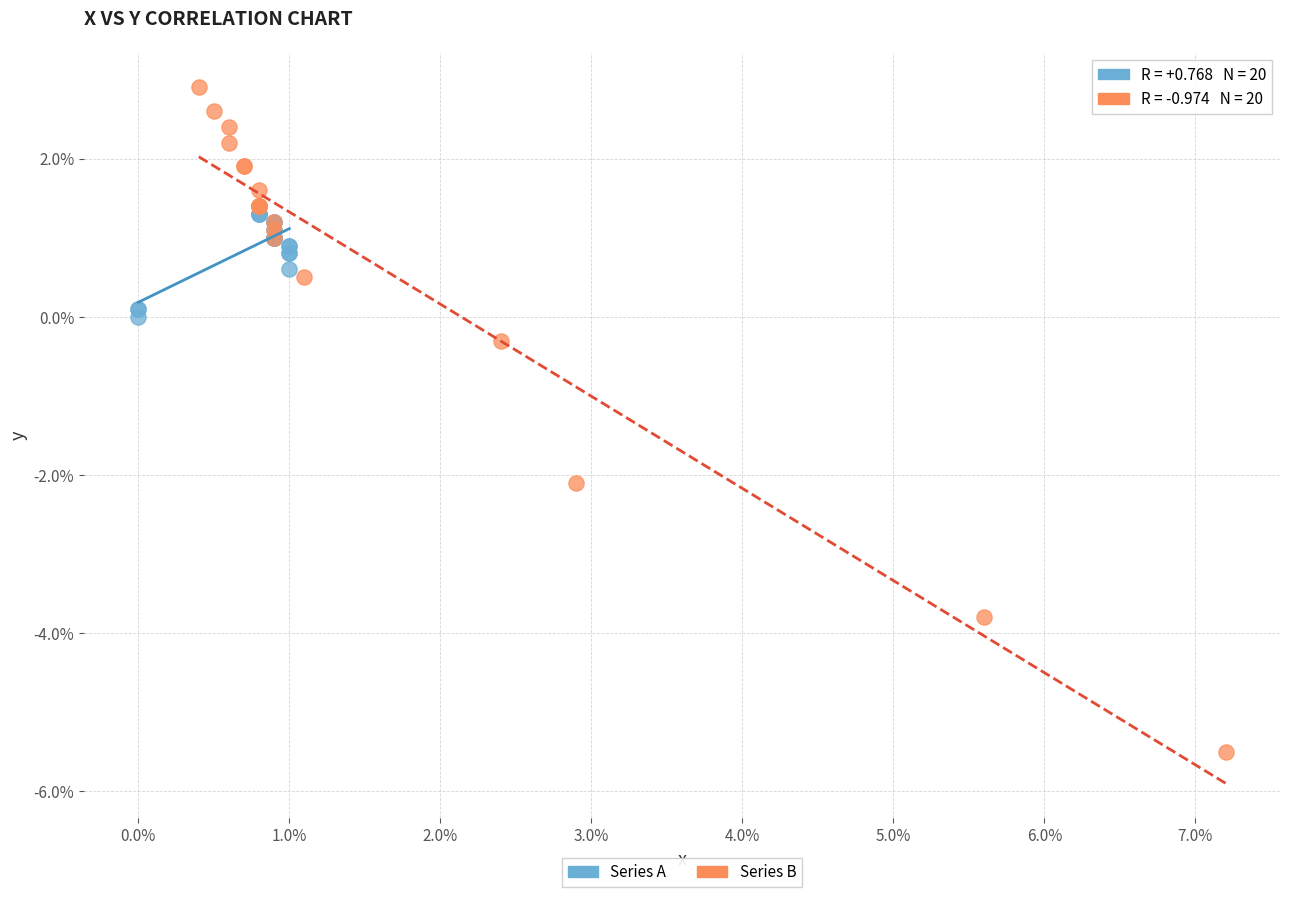

Which series contains the highest Y value?

Series B